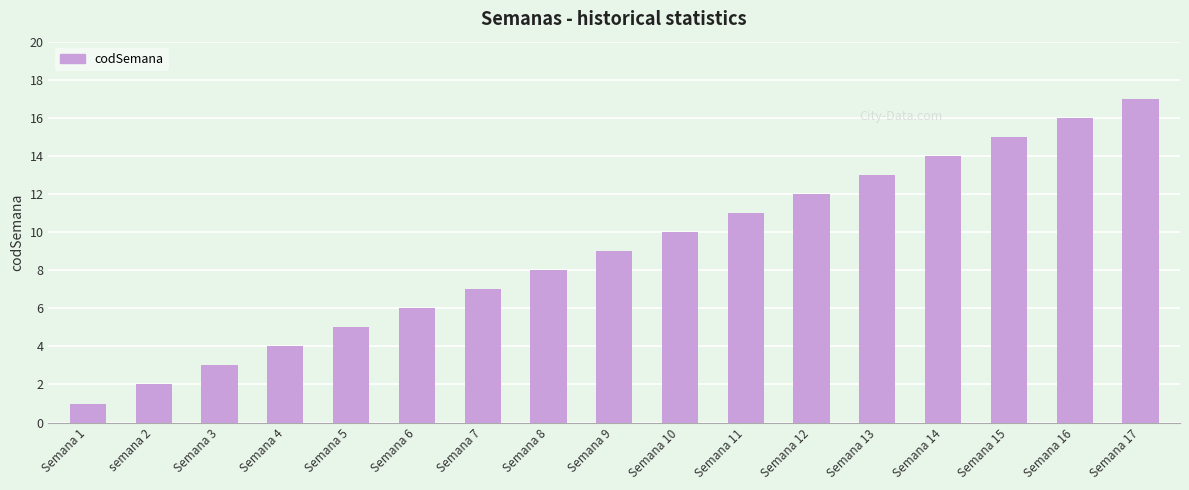

Are the bars grouped side by side (vs. stacked)?

No